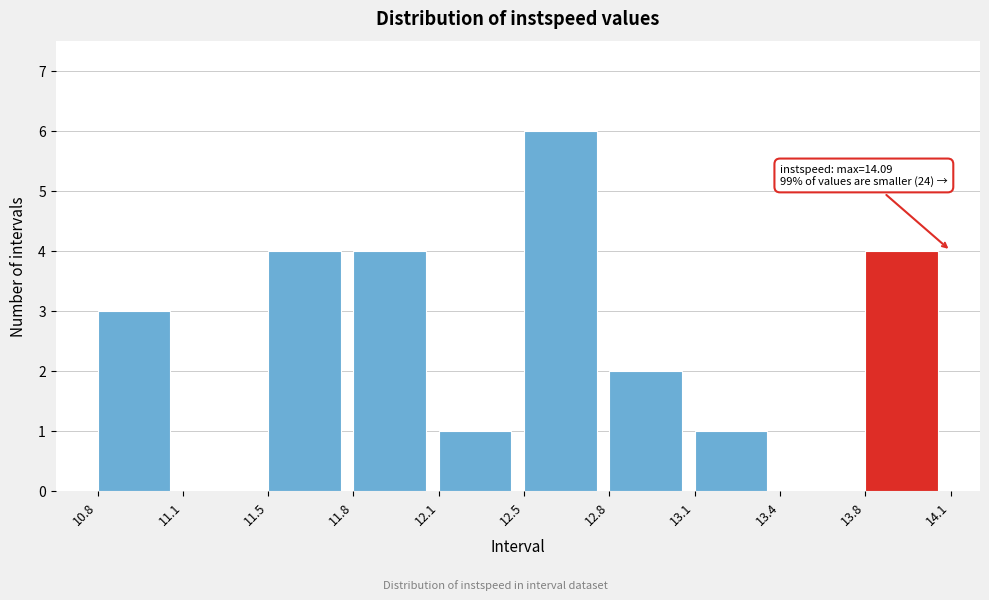

Reading left to right, extract all data points from this chart.

10.8=3	11.1=0	11.5=4	11.8=4	12.1=1	12.5=6	12.8=2	13.1=1	13.4=0	13.8=4